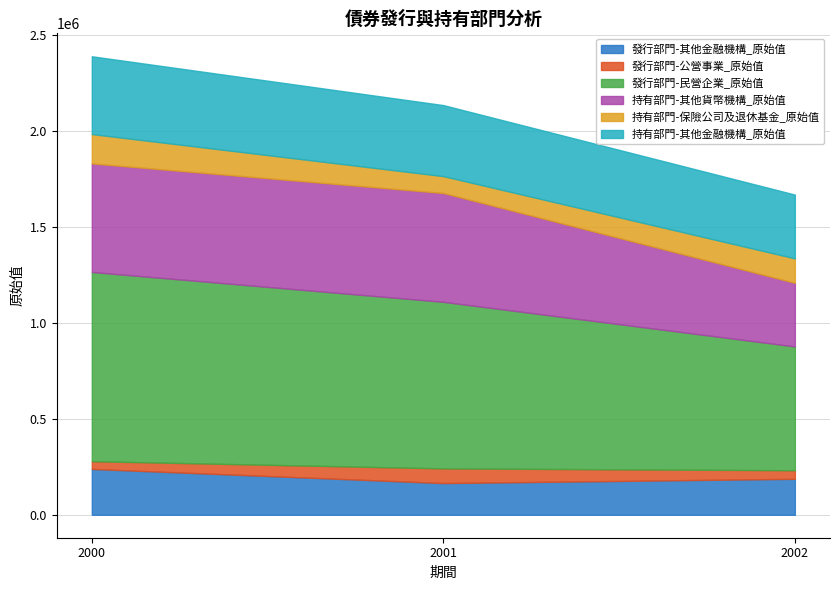

The 持有部門-其他金融機構_原始值 series shows 405655 at 2000. True or false?

True